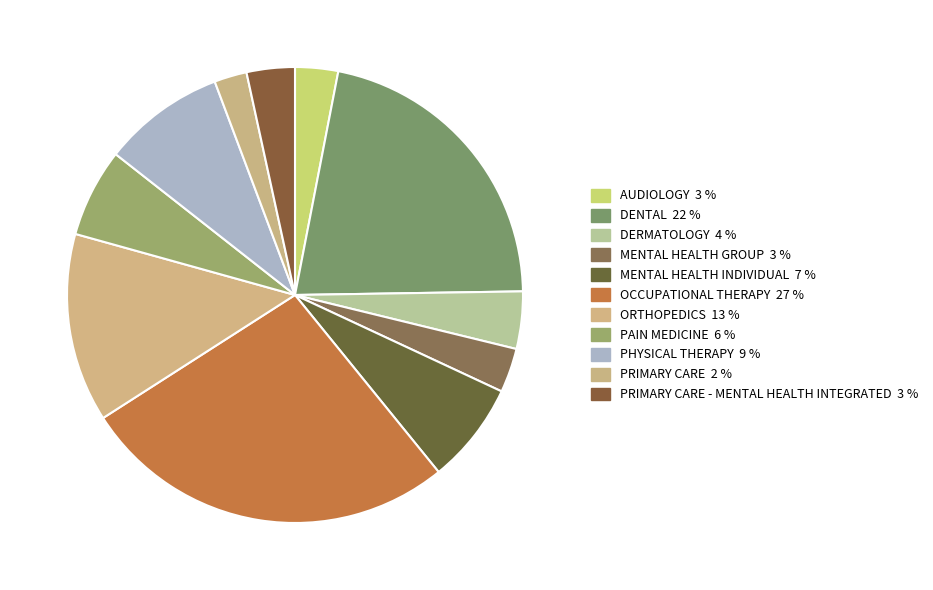

Count the number of slices in the pie.

11